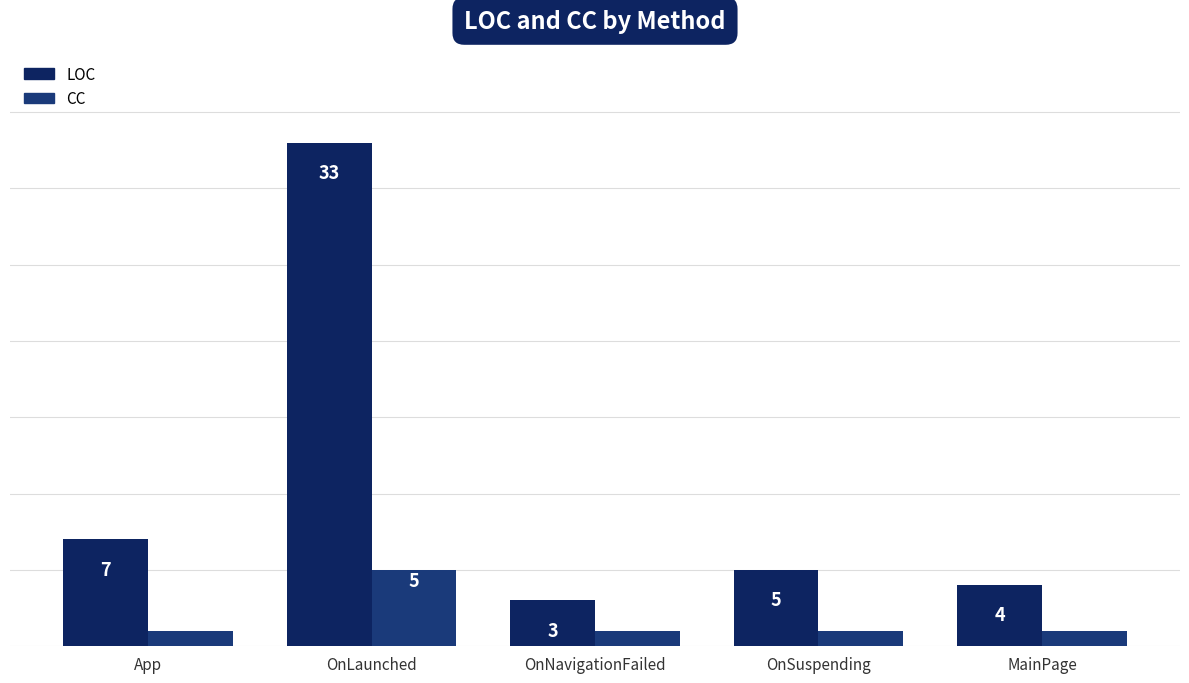

What is the value of the CC bar at the 4th from the left?

1